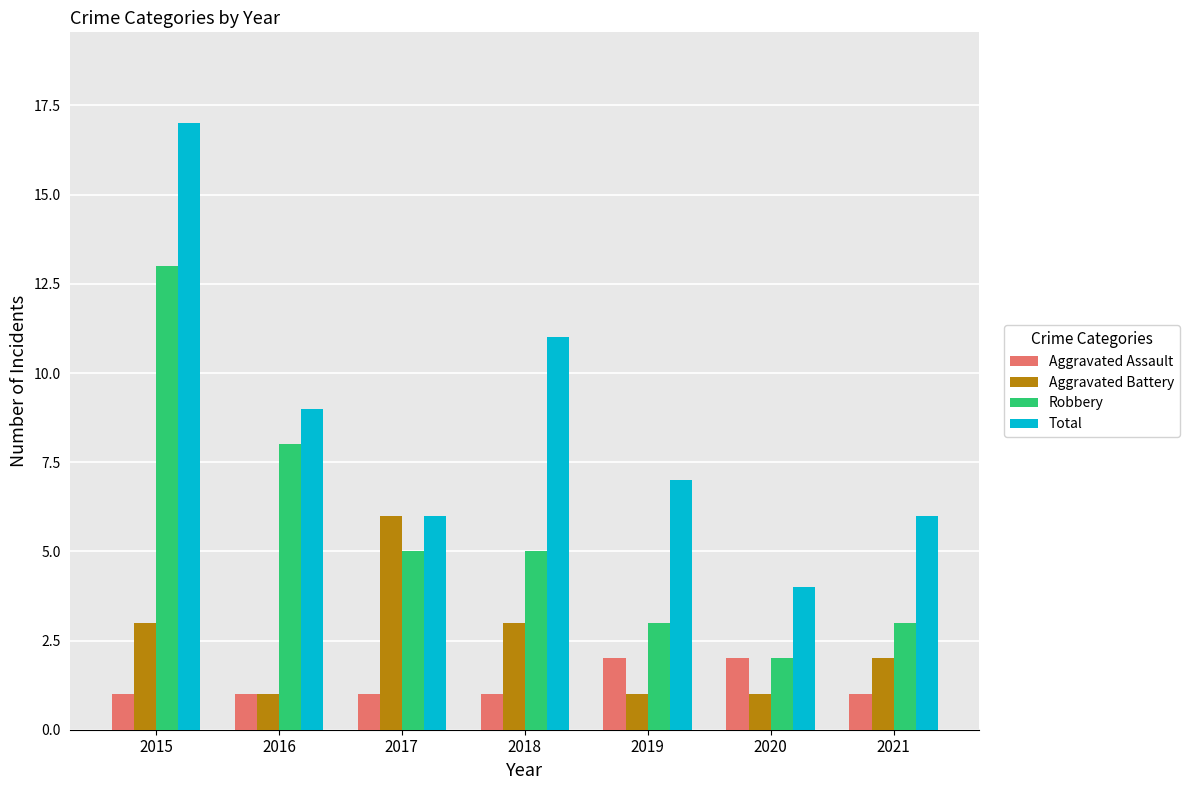

At which label does Robbery reach its minimum?

2020